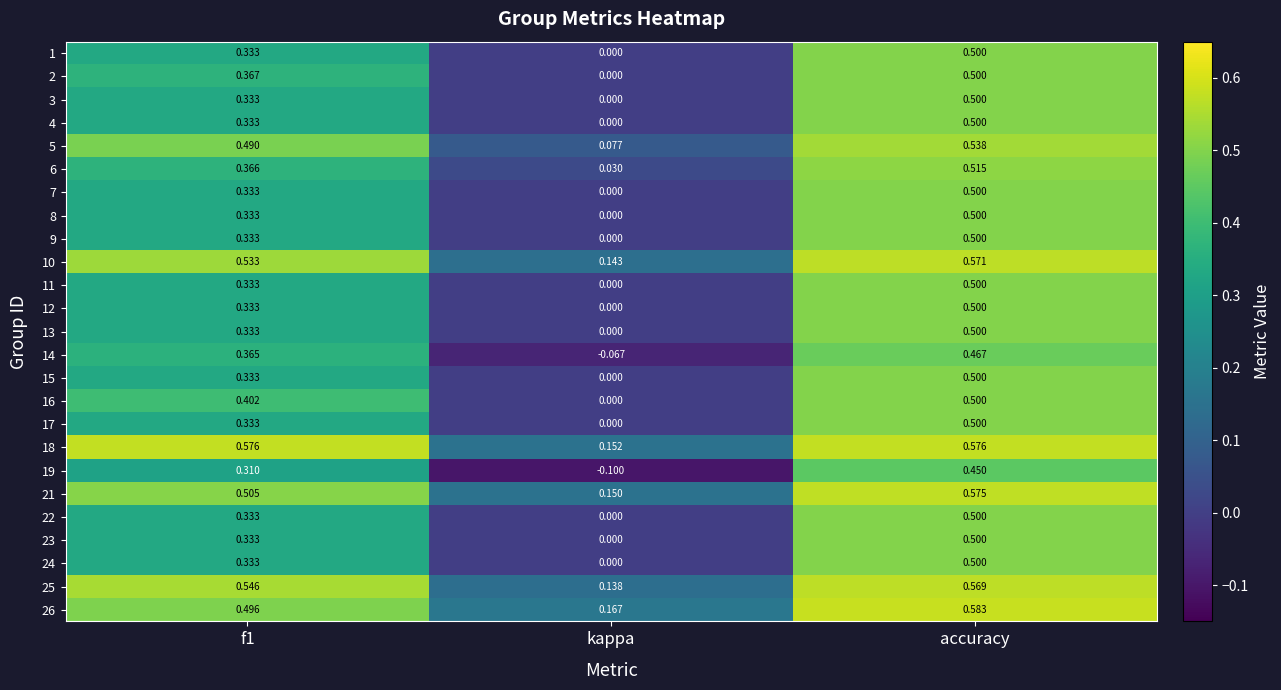

Where is 6 nearest to the value 0?

kappa